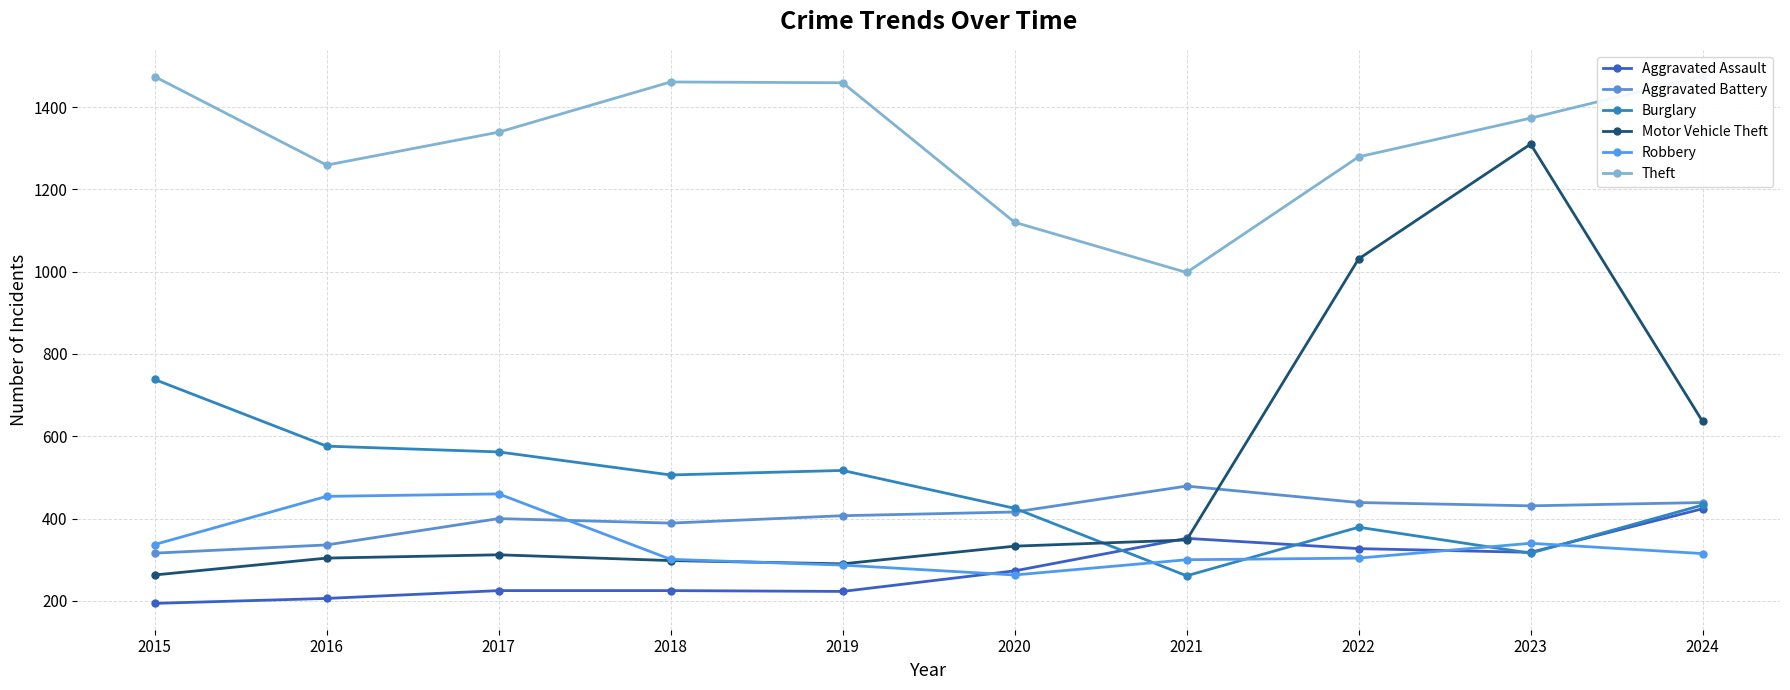

What is the difference between the second highest and second lowest values in the Burglary series?

260